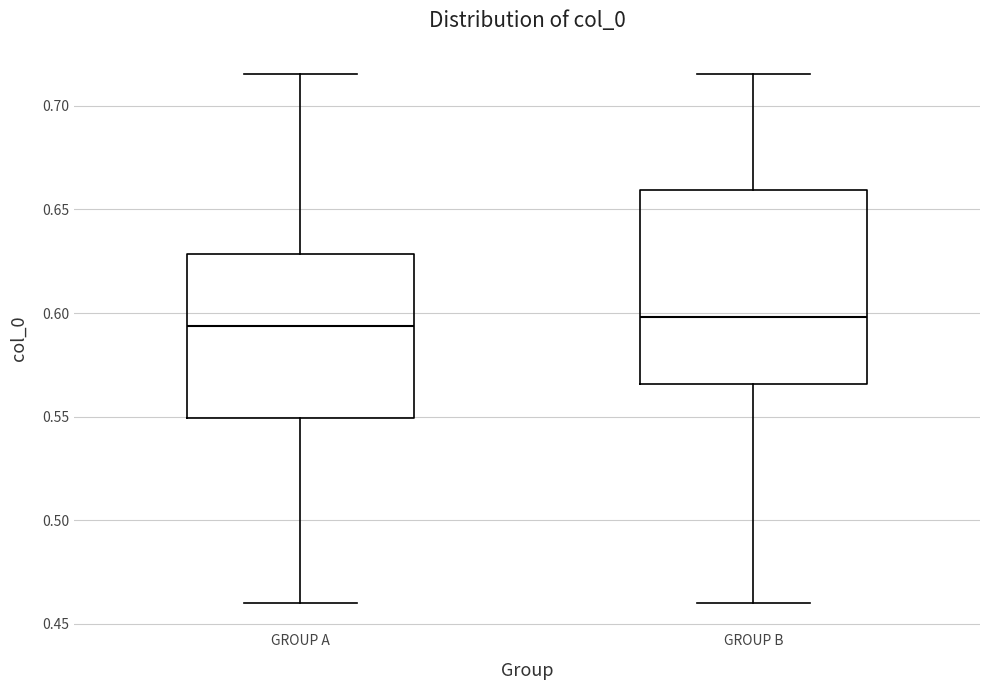

Where does the upper whisker of the box for GROUP A end on the y-axis? The values are not printed on the chart, so give them approximately, as read against the axis.

0.715